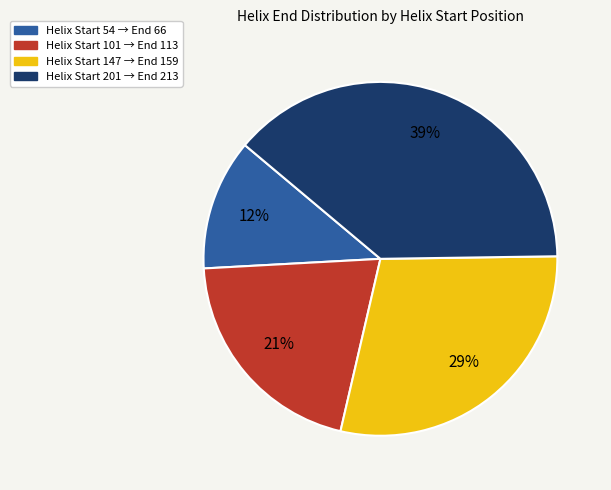

Is there a majority slice in this chart?

No